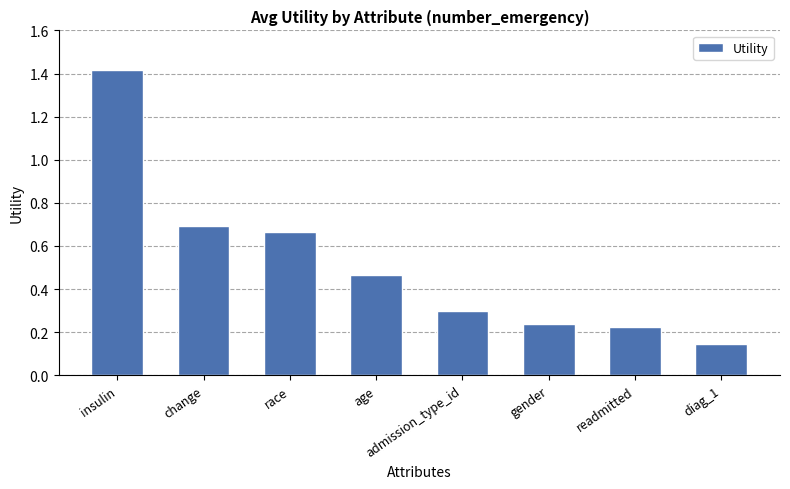

How many values are between 0 and 1?

7